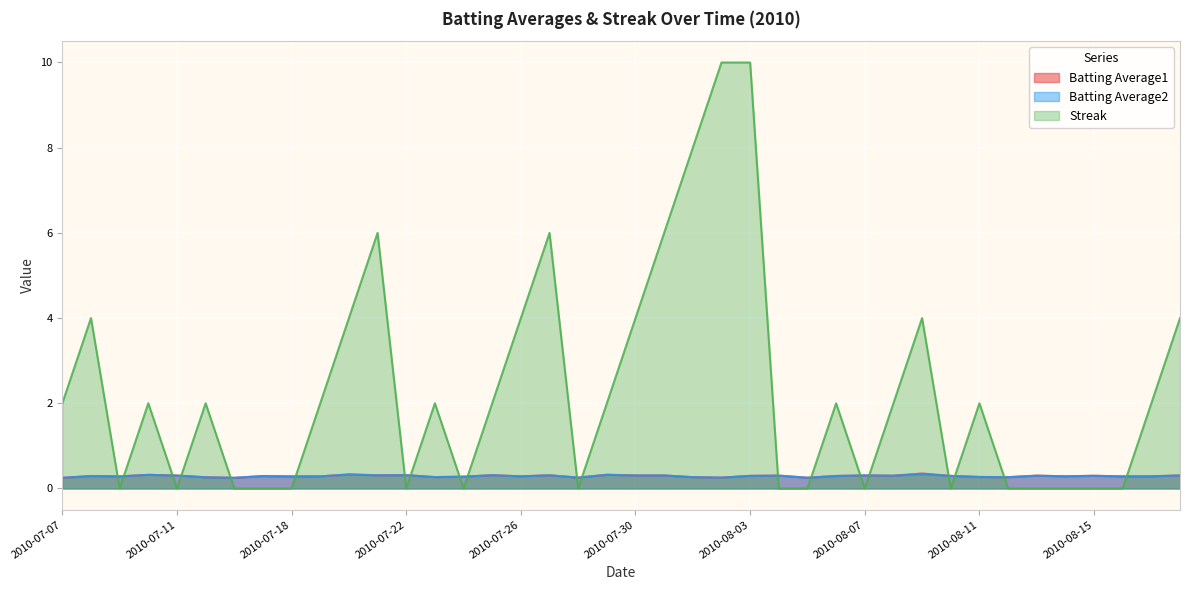

Reading right to left, transcribe all the data shown in this chart.

Batting Average1: 0.3	0.3	0.3	0.3	0.3	0.3	0.3	0.3	0.3	0.4	0.3	0.3	0.3	0.3	0.3	0.3	0.3	0.3	0.3	0.3	0.3	0.3	0.3	0.3	0.3	0.3	0.3	0.3	0.3	0.3	0.3	0.3	0.3	0.2	0.3	0.3	0.3	0.3	0.3	0.2
Batting Average2: 0.3	0.3	0.3	0.3	0.3	0.3	0.3	0.3	0.3	0.3	0.3	0.3	0.3	0.3	0.3	0.3	0.3	0.3	0.3	0.3	0.3	0.3	0.3	0.3	0.3	0.3	0.3	0.3	0.3	0.3	0.3	0.3	0.3	0.2	0.3	0.3	0.3	0.3	0.3	0.2
Streak: 4.0	2.0	0.0	0.0	0.0	0.0	0.0	2.0	0.0	4.0	2.0	0.0	2.0	0.0	0.0	10.0	10.0	8.0	6.0	4.0	2.0	0.0	6.0	4.0	2.0	0.0	2.0	0.0	6.0	4.0	2.0	0.0	0.0	0.0	2.0	0.0	2.0	0.0	4.0	2.0